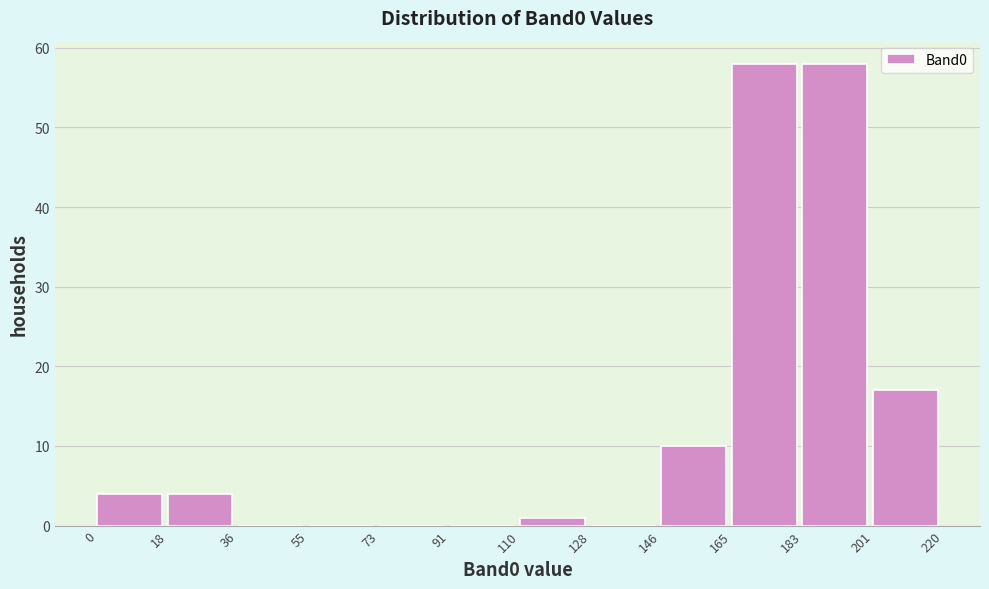

Reading left to right, transcribe this chart: for each bar, give the range it covers on the x-axis and its height. The values are not printed on the chart, so give them approximately, as read against the axis.

0 to 18: 4
18 to 36: 4
36 to 55: 0
55 to 73: 0
73 to 91: 0
91 to 110: 0
110 to 128: 1
128 to 146: 0
146 to 165: 10
165 to 183: 58
183 to 201: 58
201 to 220: 17